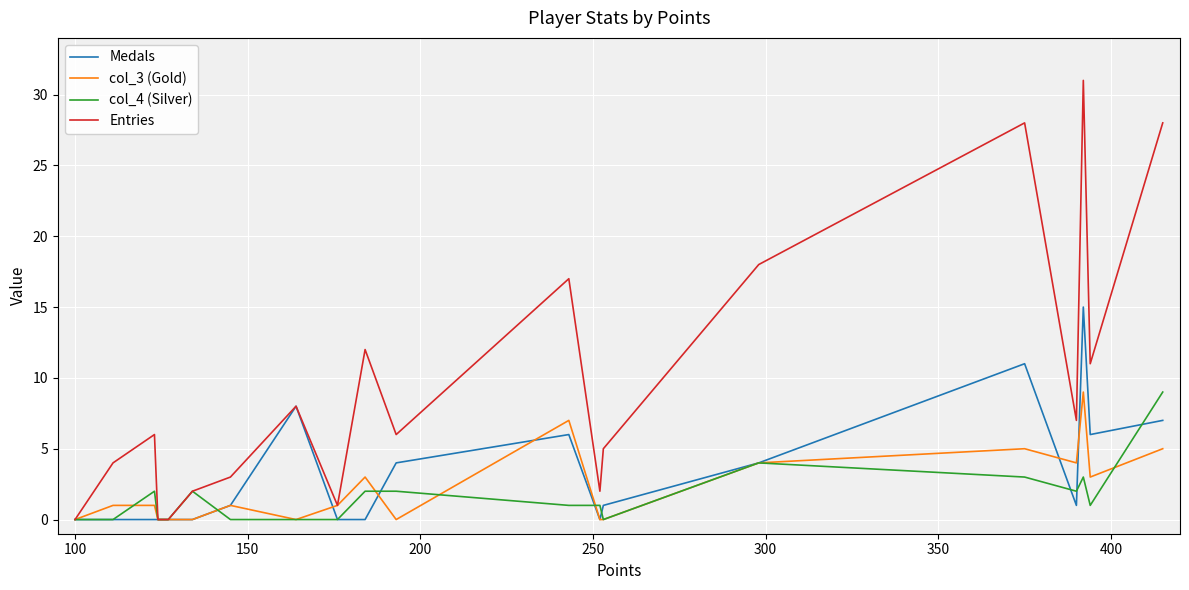

Which series has the widest spread of values?

Entries